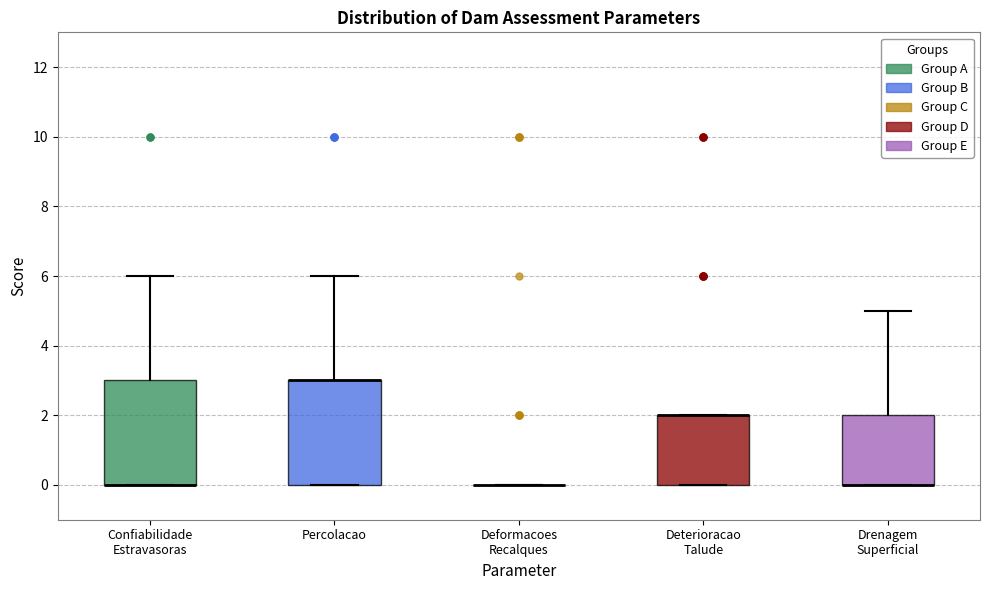

Reading left to right, transcribe this box plot: for each box, give where its median line is, the range the box spans, and where its two whiskers end, as read against the y-axis. The values are not printed on the chart, so give them approximately, as read against the axis.

Confiabilidade Estravasoras: median 0 (drawn on the box's lower edge), box 0 to 3, whiskers 0 to 6
Percolacao: median 3 (drawn on the box's upper edge), box 0 to 3, whiskers 0 to 6
Deformacoes Recalques: box collapsed to a line at 0, whiskers 0 to 0
Deterioracao Talude: median 2 (drawn on the box's upper edge), box 0 to 2, whiskers 0 to 2
Drenagem Superficial: median 0 (drawn on the box's lower edge), box 0 to 2, whiskers 0 to 5